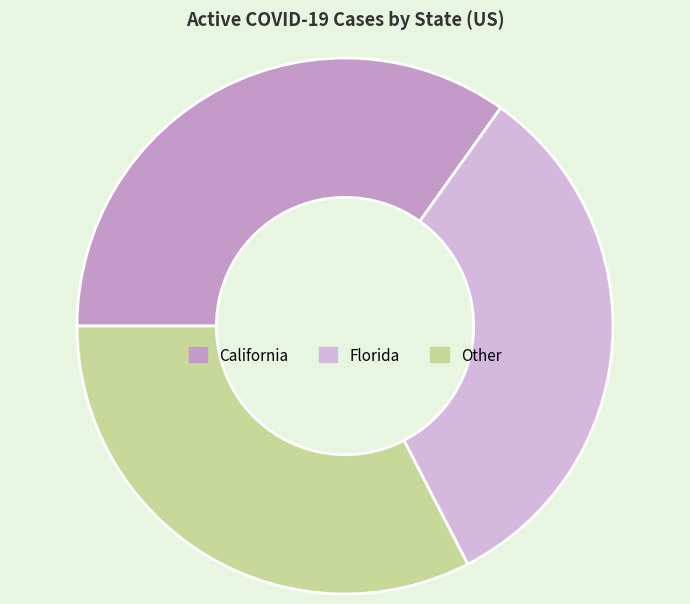

Does any single category account for the majority?

No